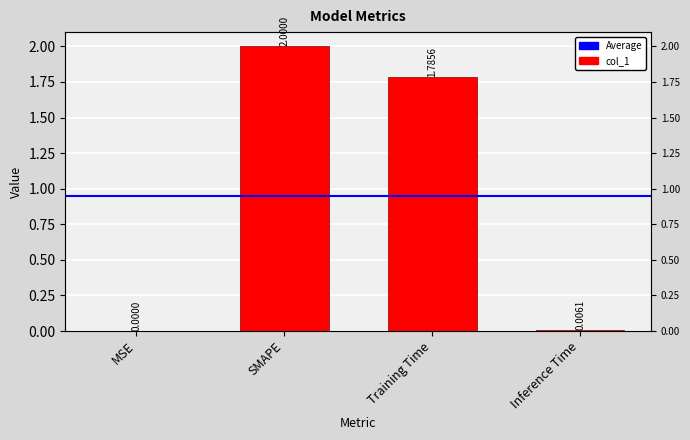

How many bars are there in total?

4